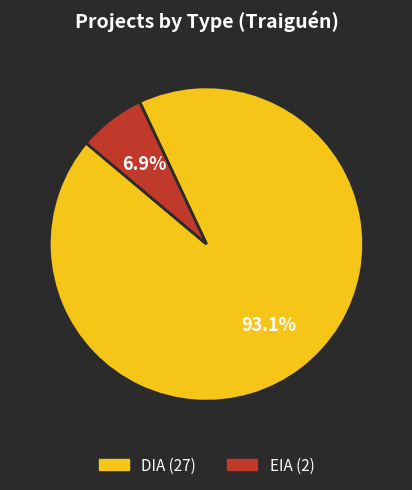

What is the ratio of the value at EIA to the value at DIA?

0.1